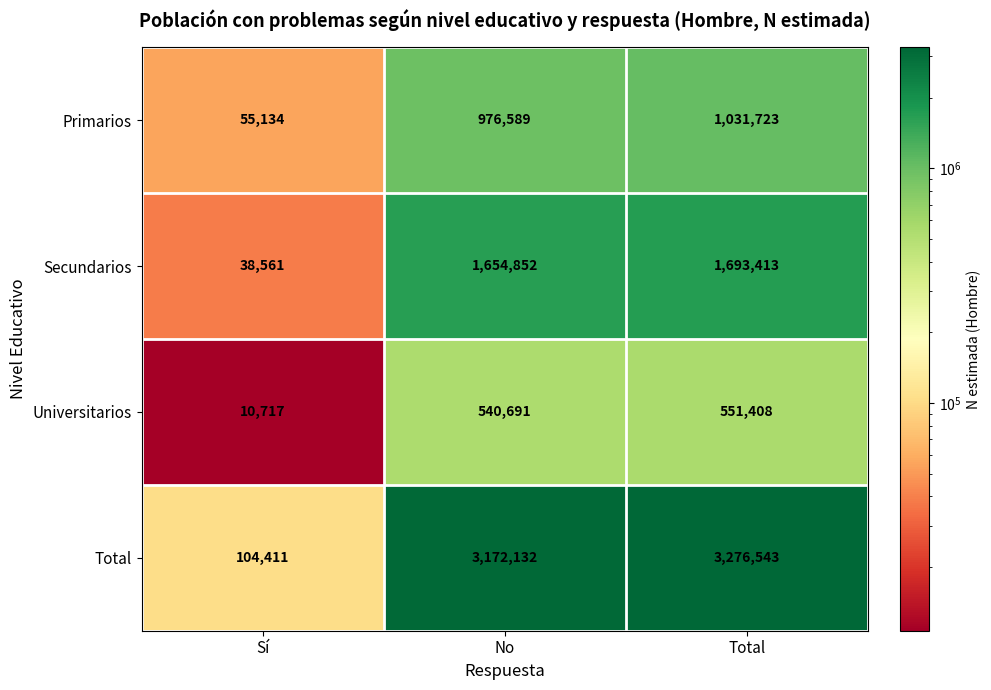

What is the approximate value of Primarios at Total, to the nearest 50?

1031700